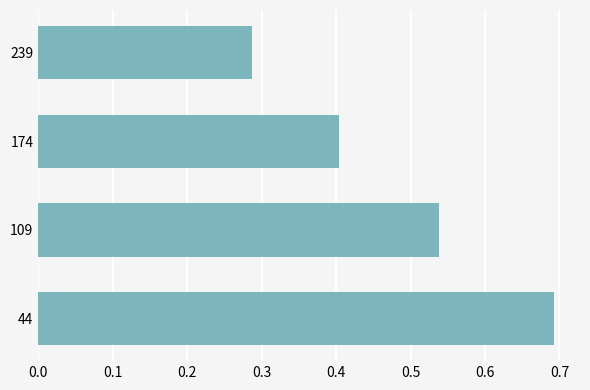

How many categories are shown in the chart?

4